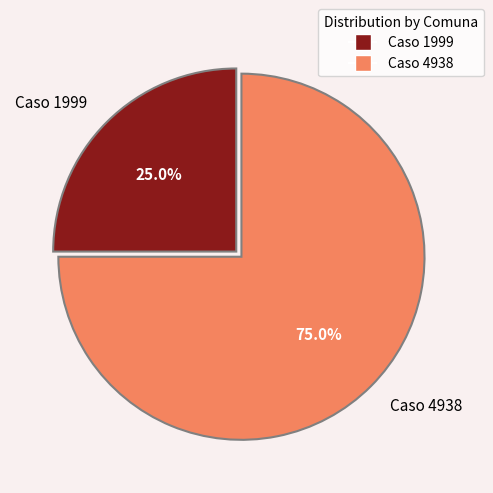

What percentage do Caso 4938 and Caso 1999 together represent?

100.0%